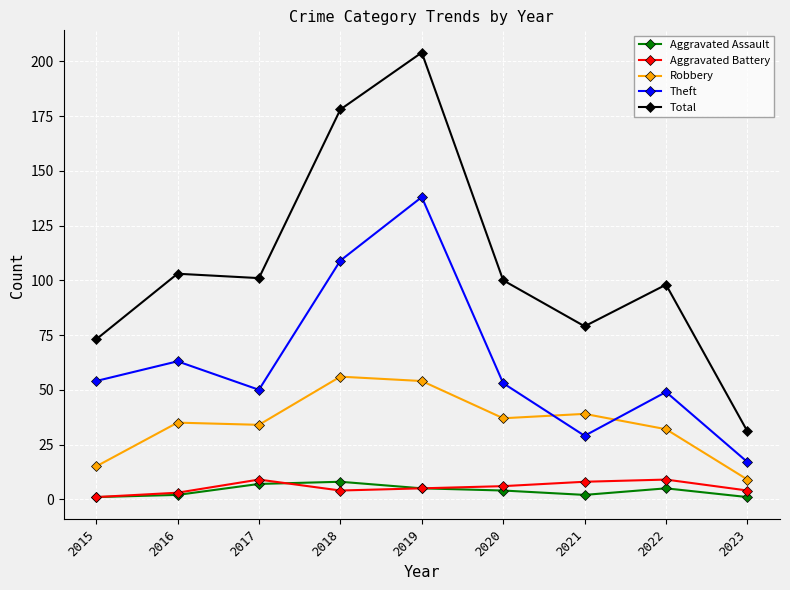

What is the value of the Total point at the 5th from the left?

204